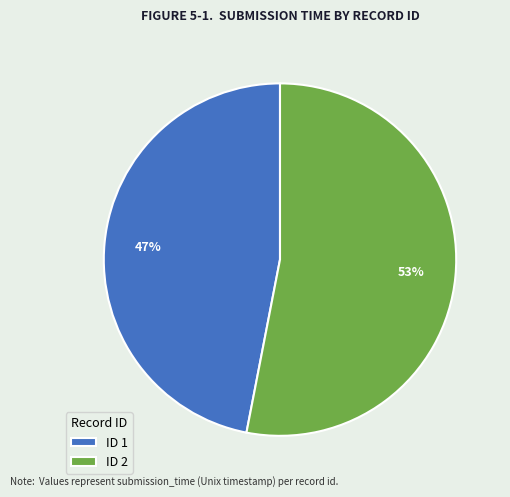

True or false: ID 1 accounts for 47% of the total.

True